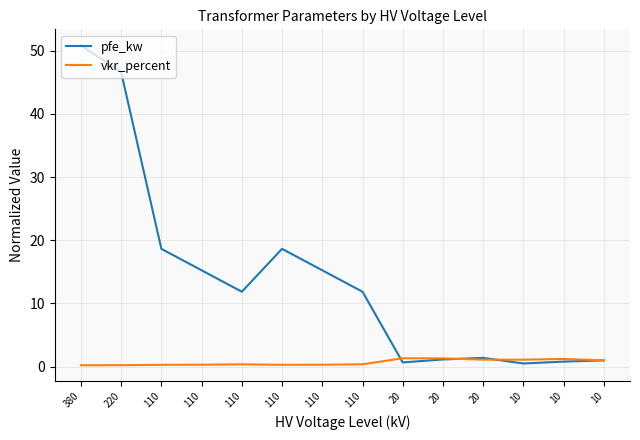

What is the greatest value displayed?

50.8